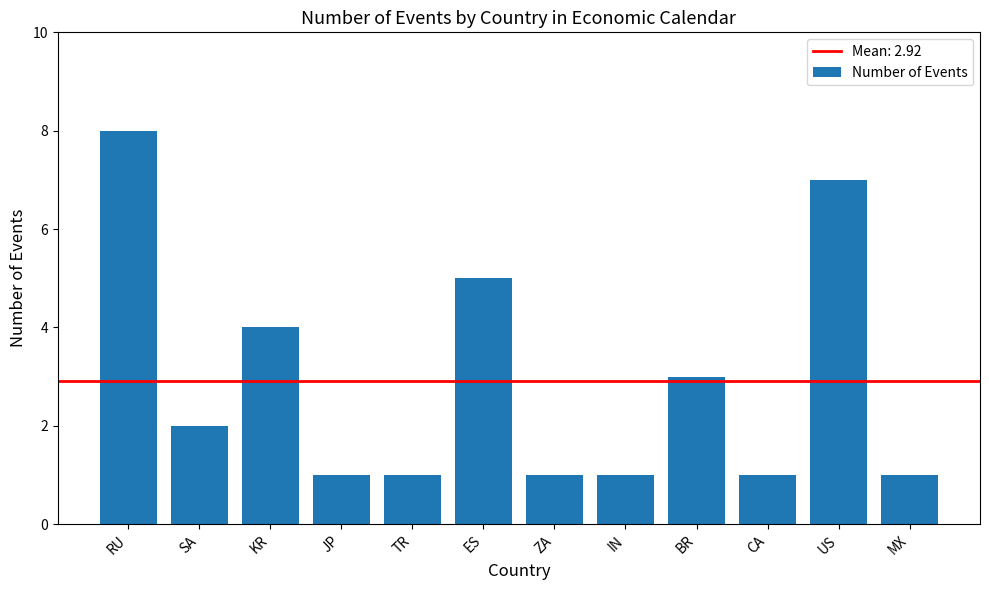

What is the change in value from SA to BR?

+1